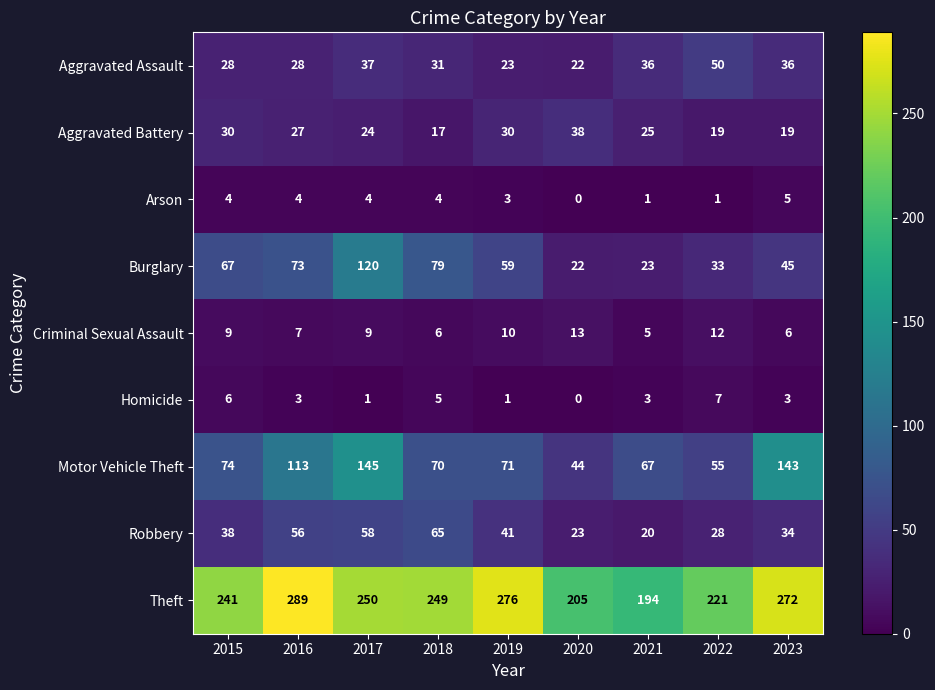

What is the total value across all series at 2019?

514